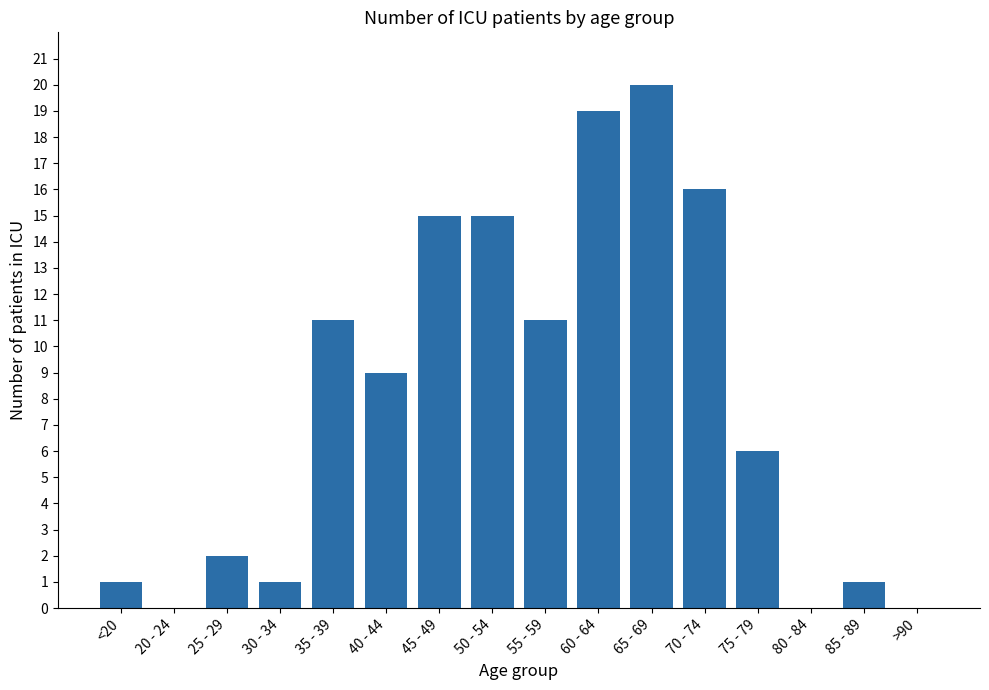

What value does the data have at 55 - 59?

11